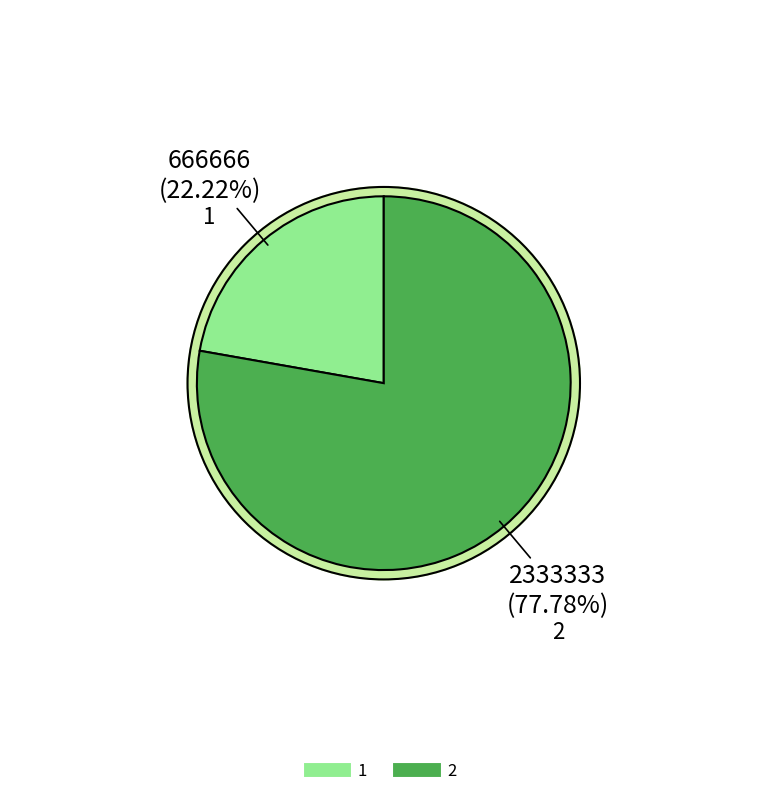

To the nearest percent, what is the difference between the largest and smallest slice percentages?

56%